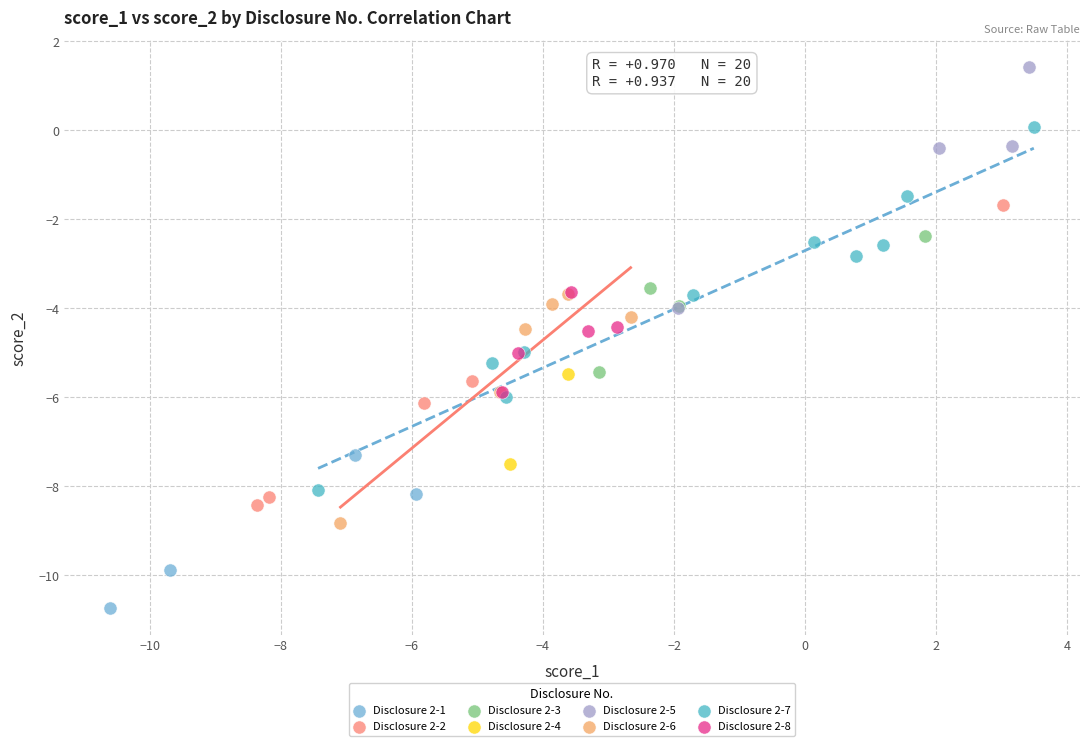

Which series has the widest spread of Y values?

Disclosure 2-7